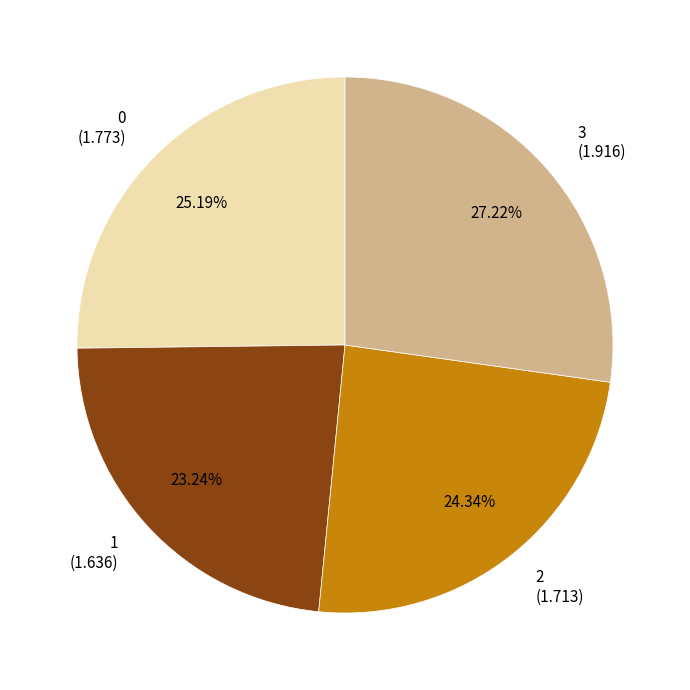

To the nearest percent, what is the combined percentage of 0 and 2?

50%